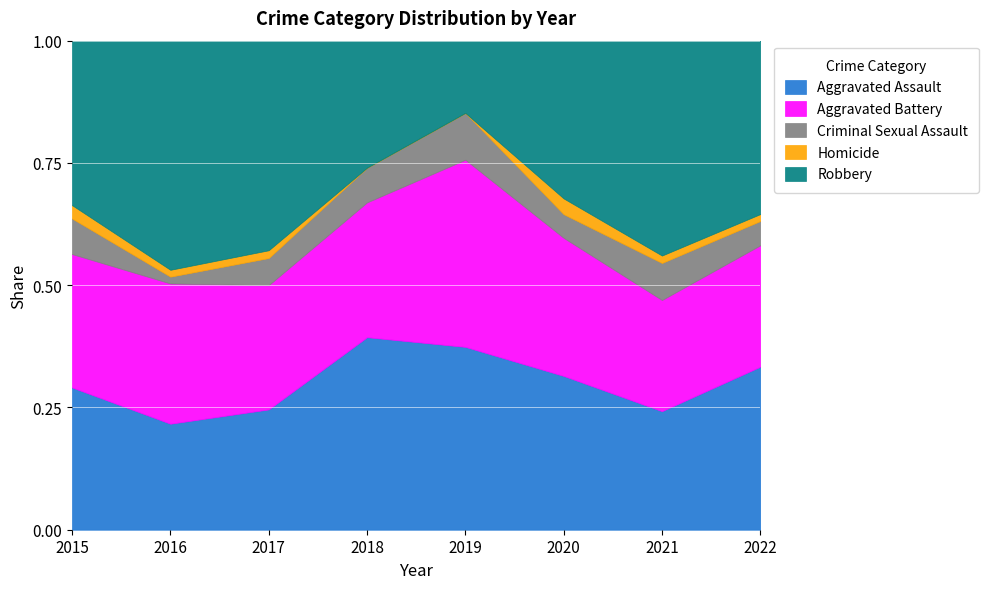

What is the difference between the second highest and minimum values in the Aggravated Assault series?

16